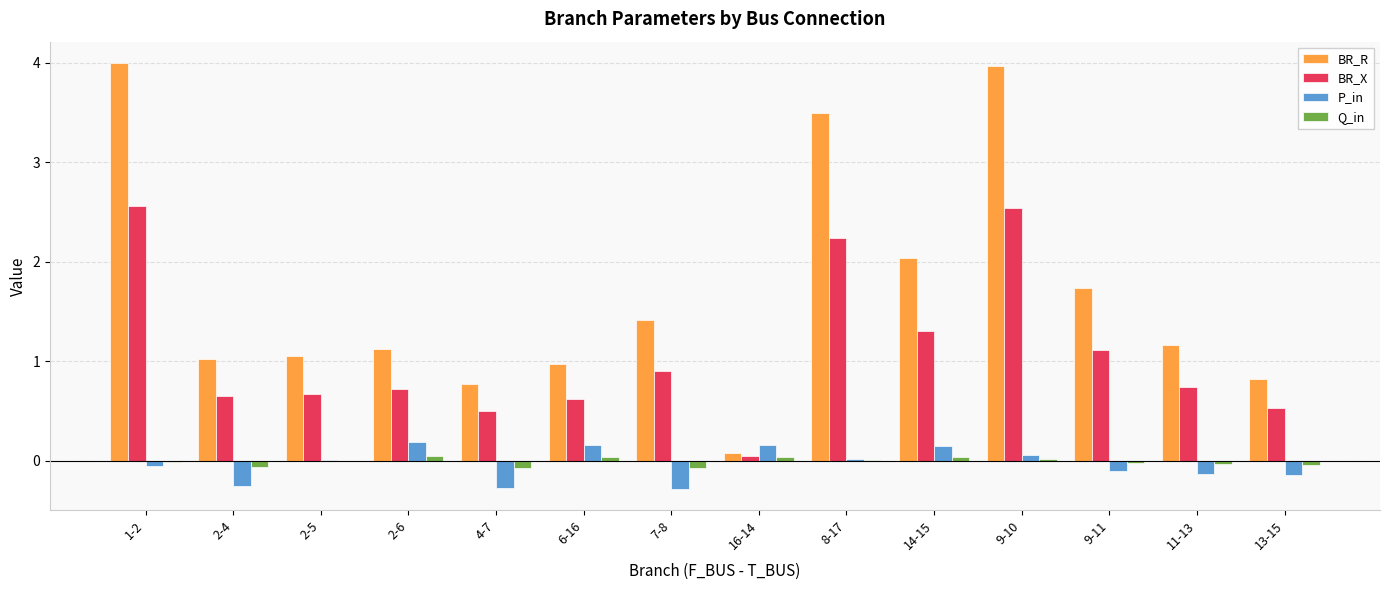

What is the maximum value for BR_X?

2.6